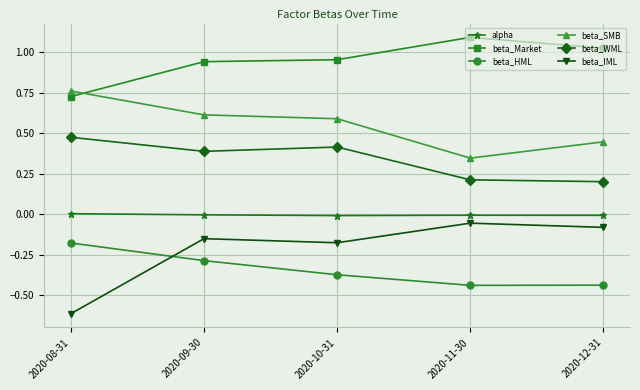

What is the sum of all beta_IML values?

-1.1